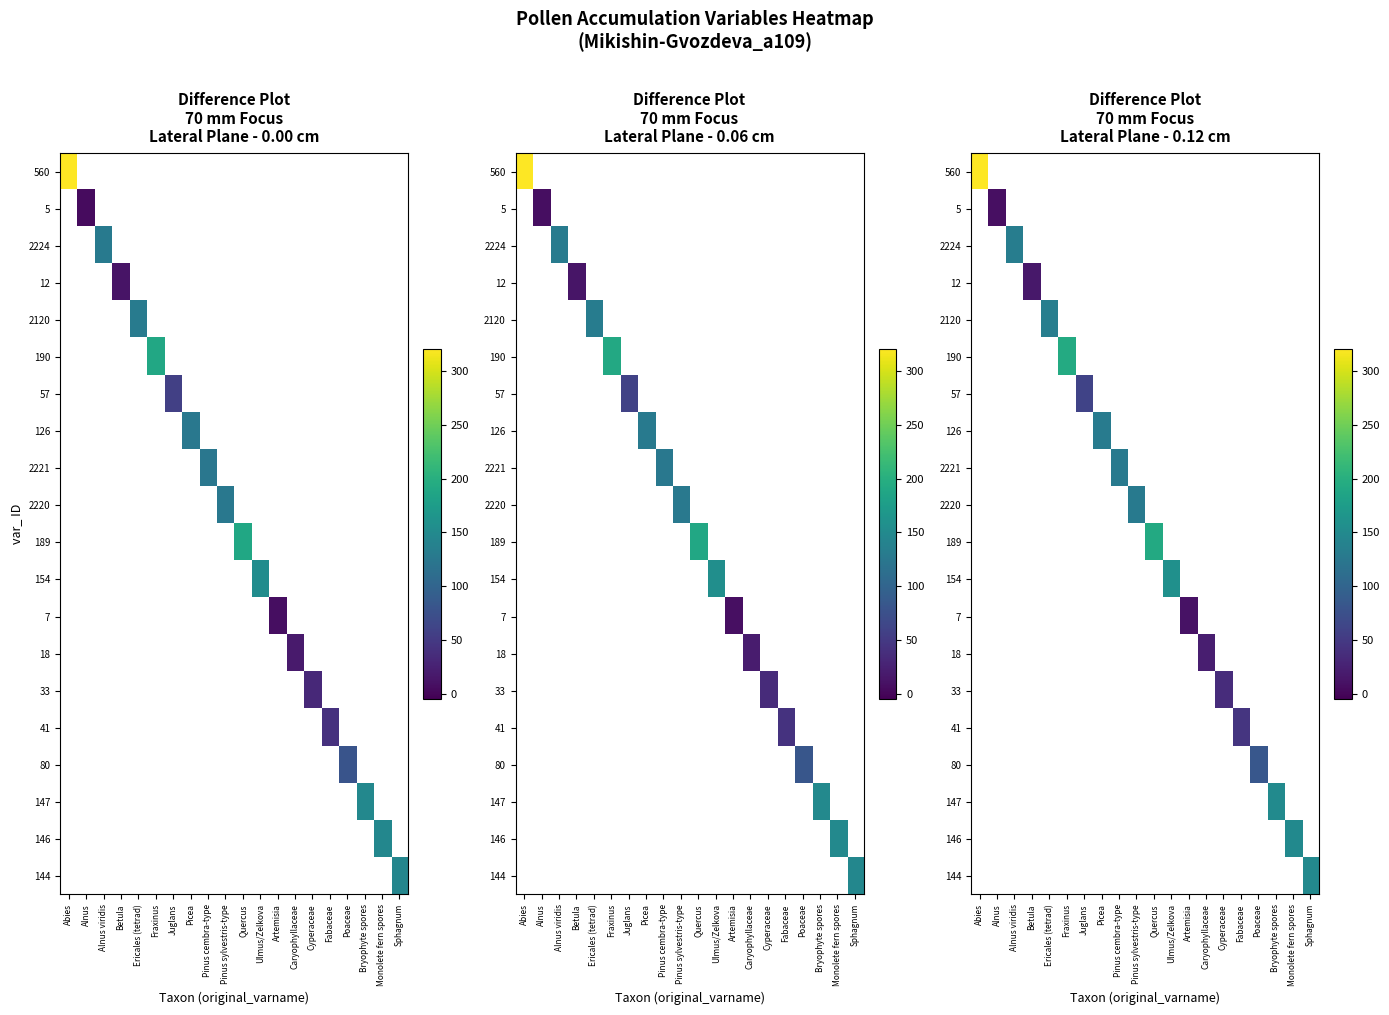

At Alnus viridis, list the series in order from smallest to largest.

560, 5, 2224, 12, 2120, 190, 57, 126, 2221, 2220, 189, 154, 7, 18, 33, 41, 80, 147, 146, 144